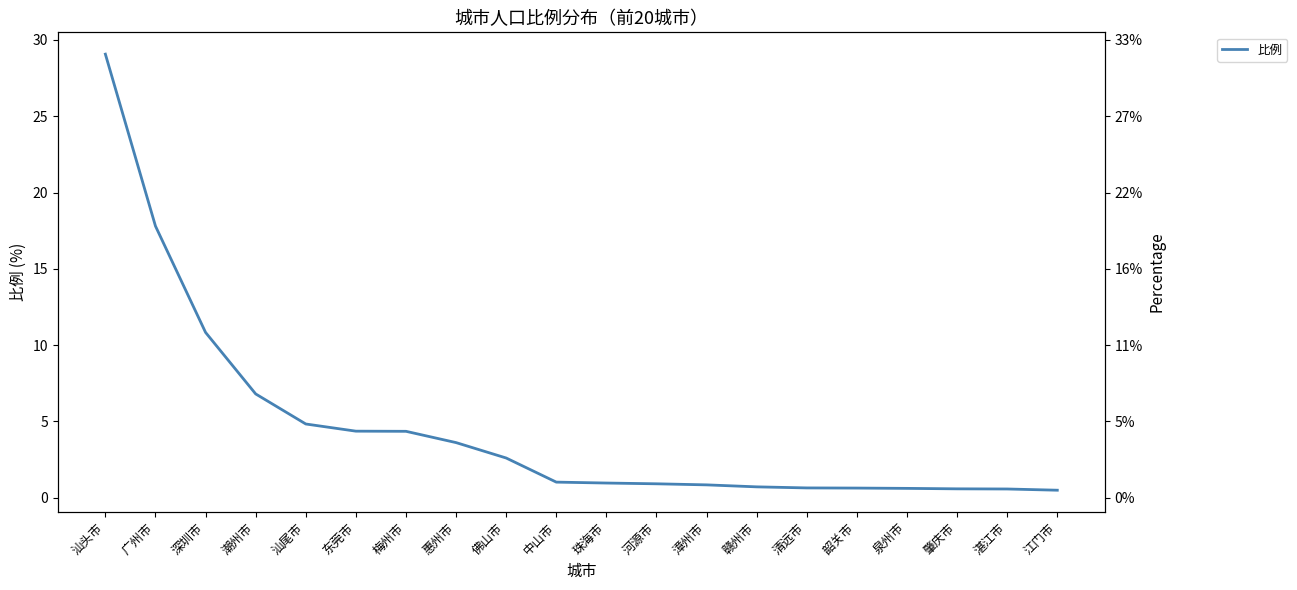

The chart shows a value of 1.0 at 韶关市. True or false?

False